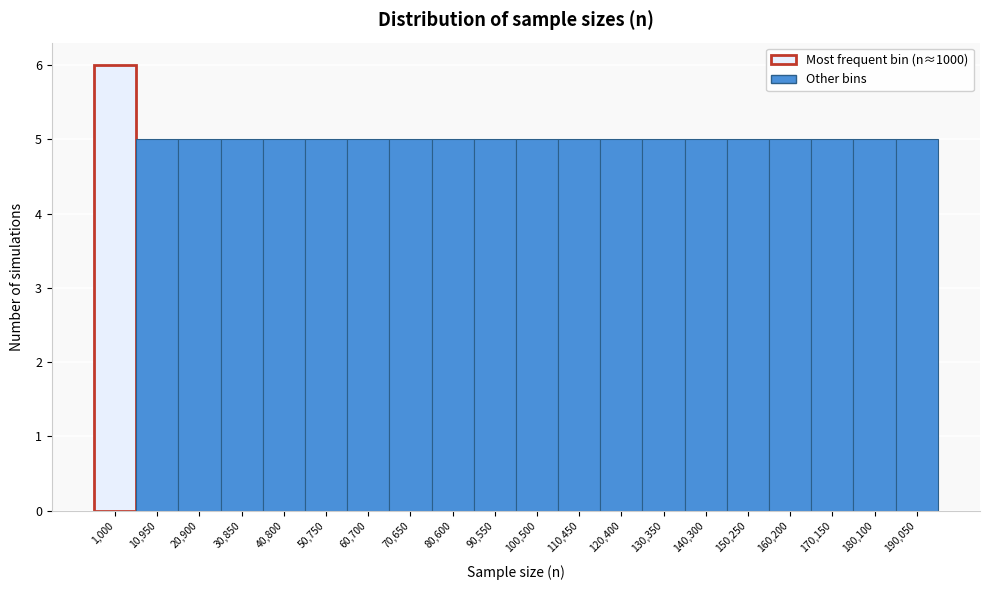

Reading right to left, extract all data points from this chart.

190,050=5	180,100=5	170,150=5	160,200=5	150,250=5	140,300=5	130,350=5	120,400=5	110,450=5	100,500=5	90,550=5	80,600=5	70,650=5	60,700=5	50,750=5	40,800=5	30,850=5	20,900=5	10,950=5	1,000=6